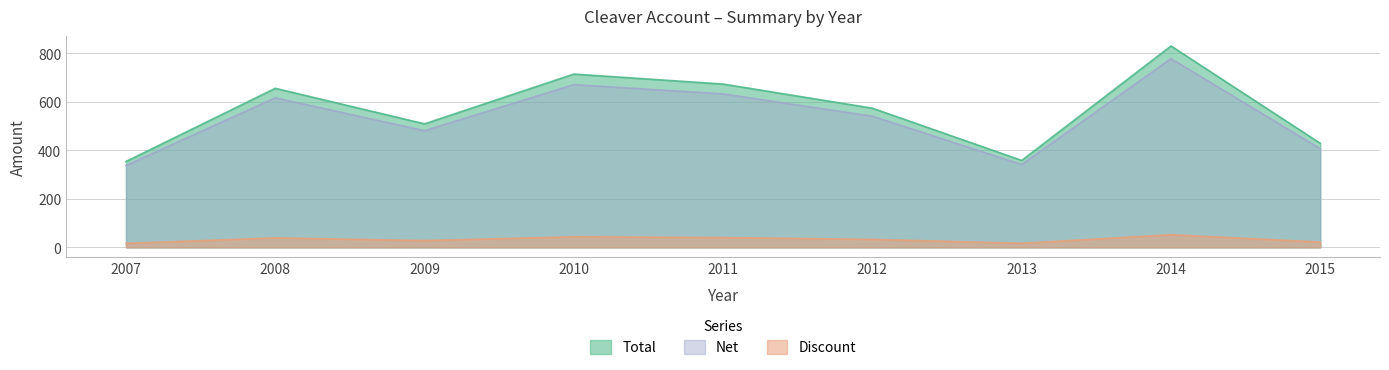

What is the difference between the highest and lowest values at 2007?

337.5